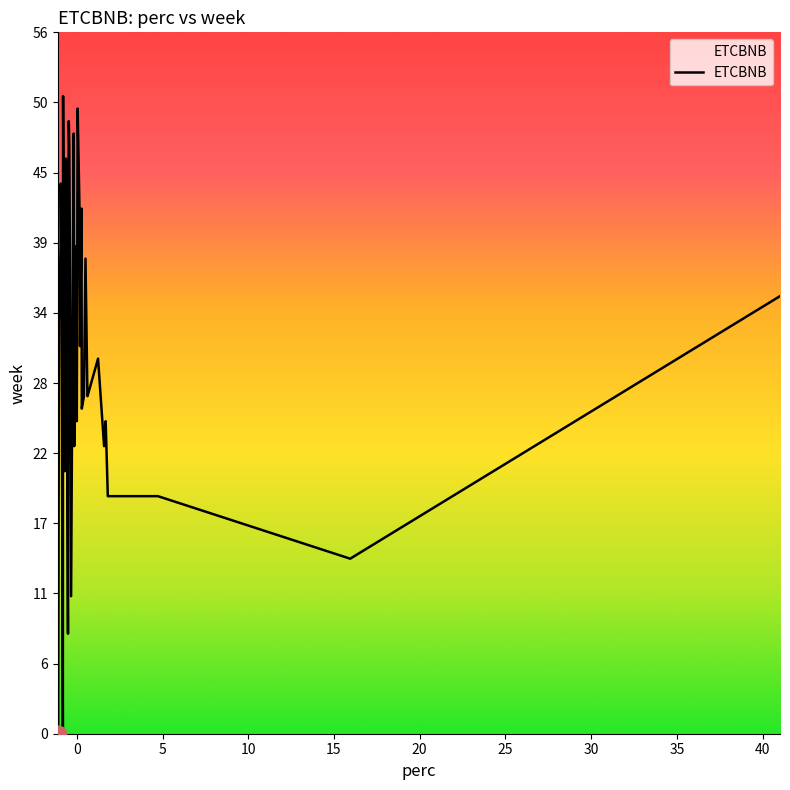

What is the greatest value displayed?

51